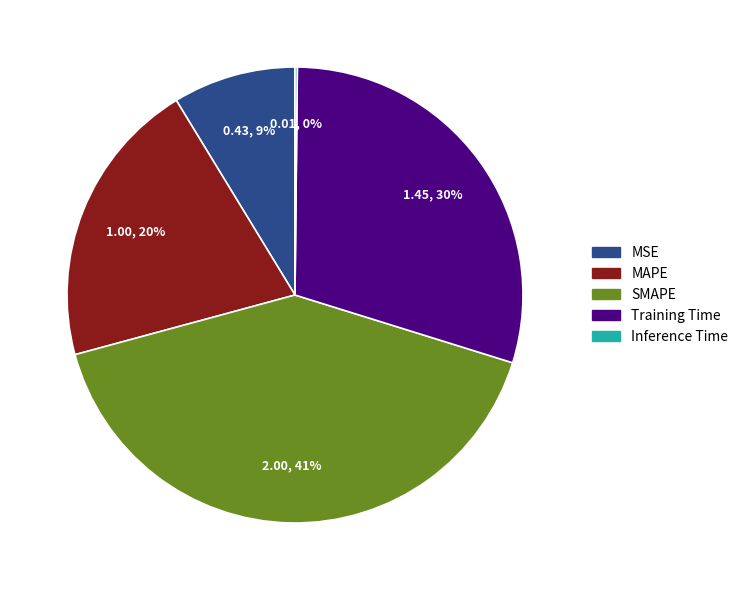

Is it true that MSE is 21% of the pie?

False